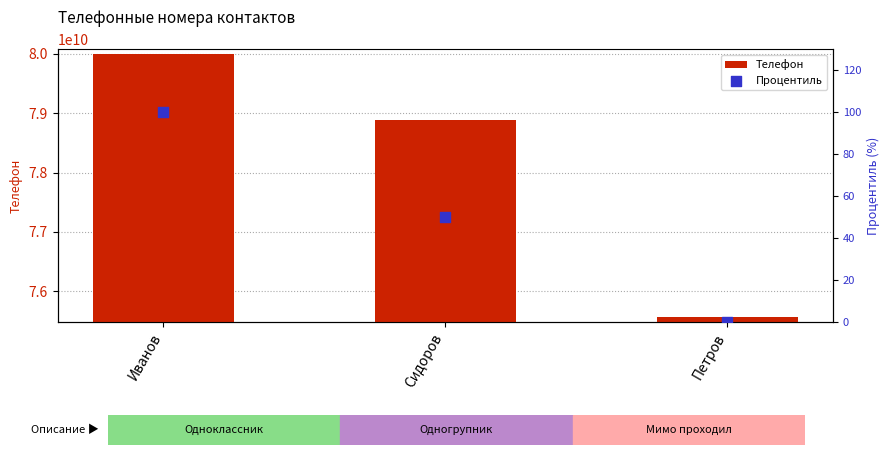

At which category is the sum across all series the highest?

Иванов